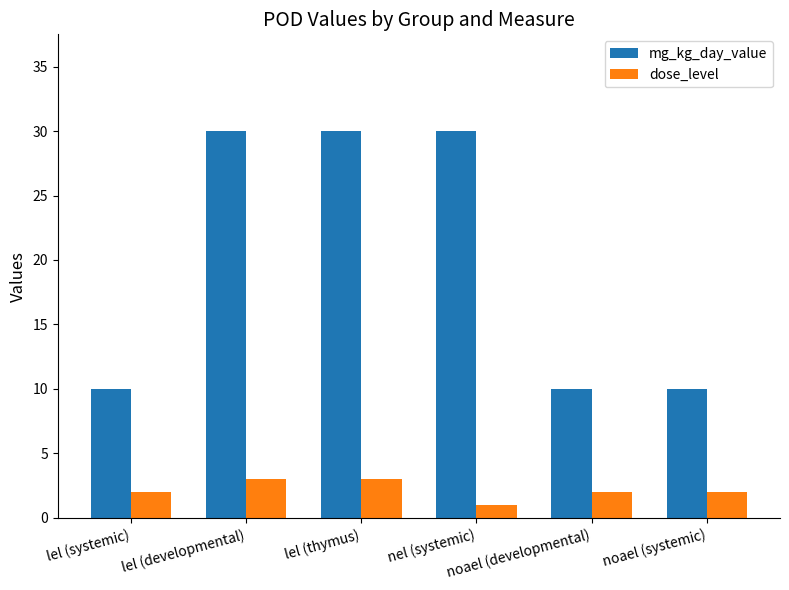

What is the total value across all series at lel (developmental)?

33